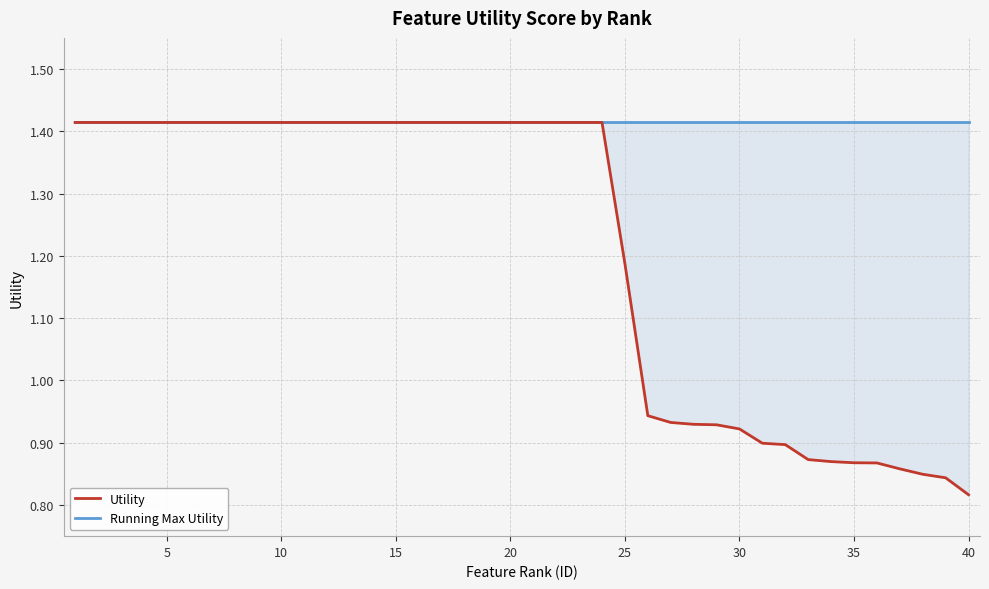

The value of Running Max Utility at 31 is 0.8. True or false?

False